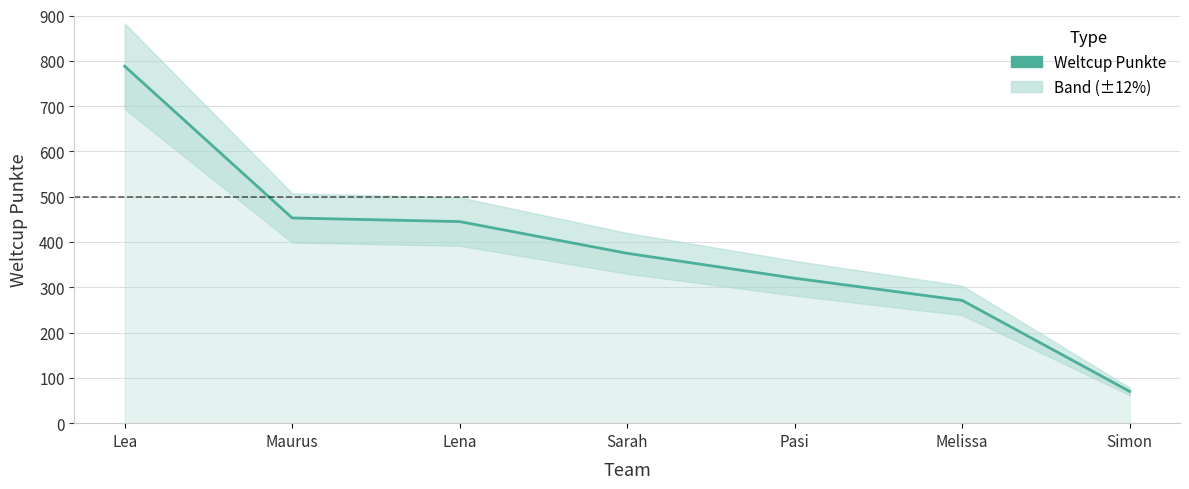

Reading left to right, list all the values displayed in this chart.

Lea=788	Maurus=453	Lena=445	Sarah=375	Pasi=320	Melissa=271	Simon=70